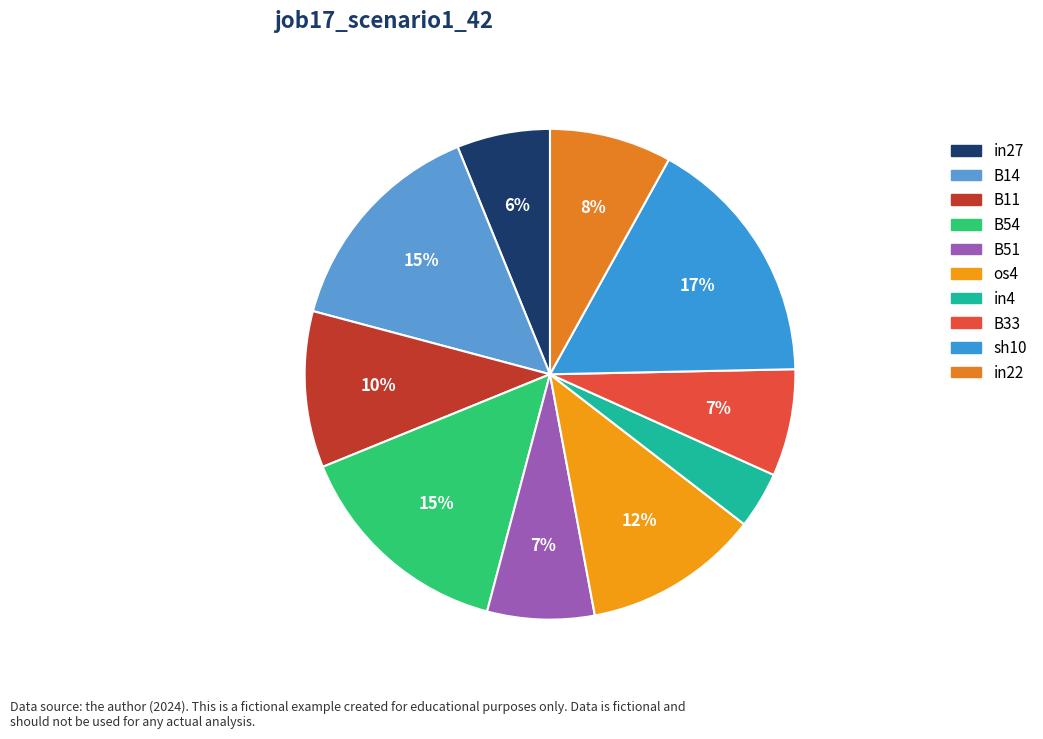

To the nearest percent, what is the difference between the B33 and B11 slice percentages?

3%